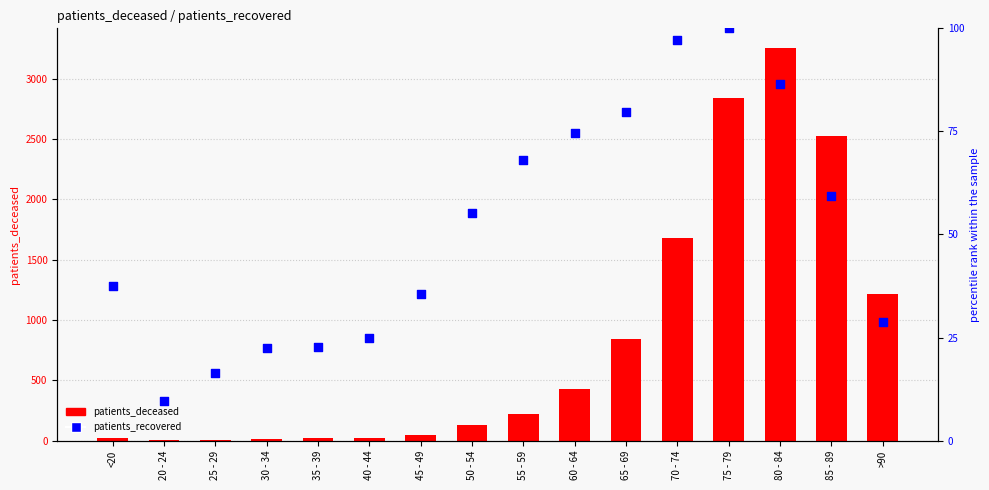

Is the value of patients_deceased at 65 - 69 greater than the value of patients_recovered (% of max) at 35 - 39?

Yes